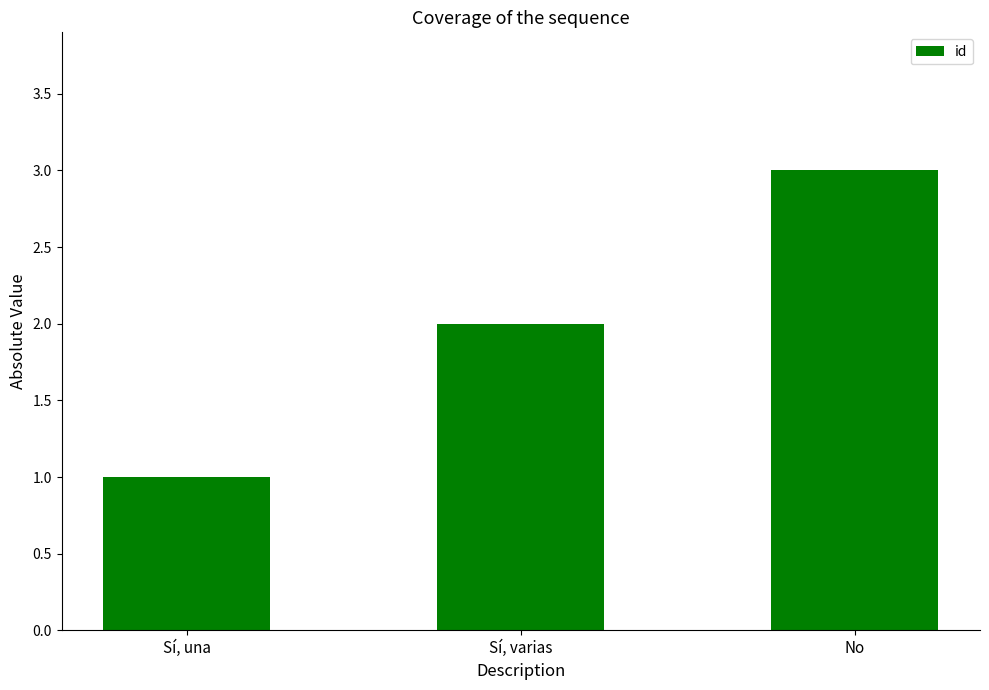

Count the number of data series in this chart.

1